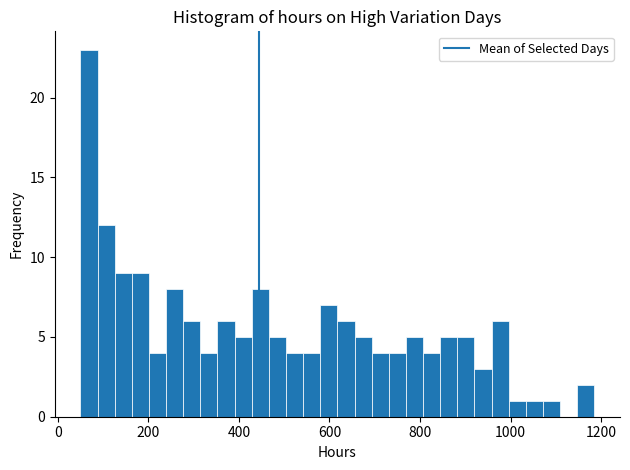

Around what value on the x-axis is the tallest bar? Give the approximate position of its centre, as read against the axis.

60